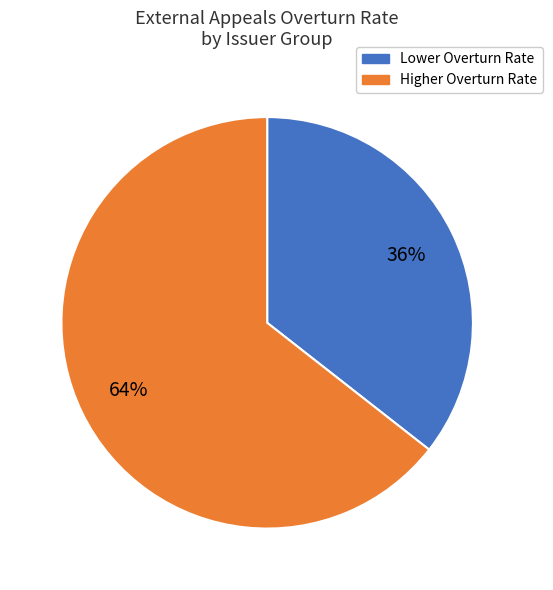

Is there any slice that represents more than half of the pie?

Yes